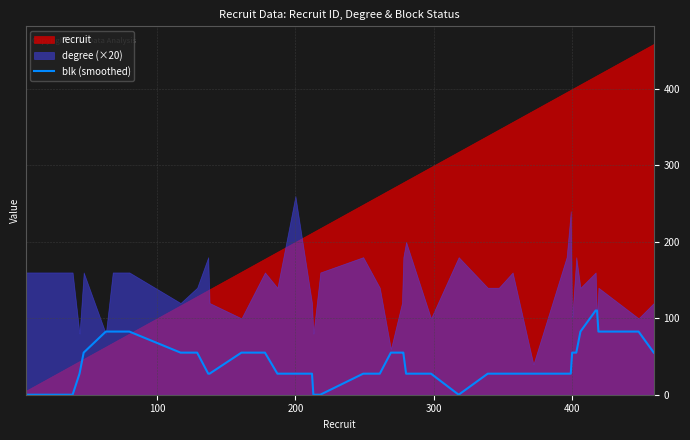

What is the value of the 16th point from the left?

27.5